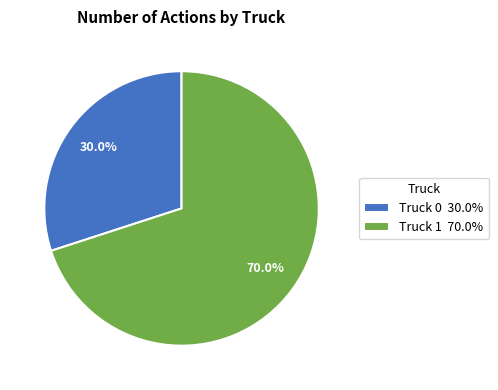

What is the total percentage of Truck 0 and Truck 1?

100.0%